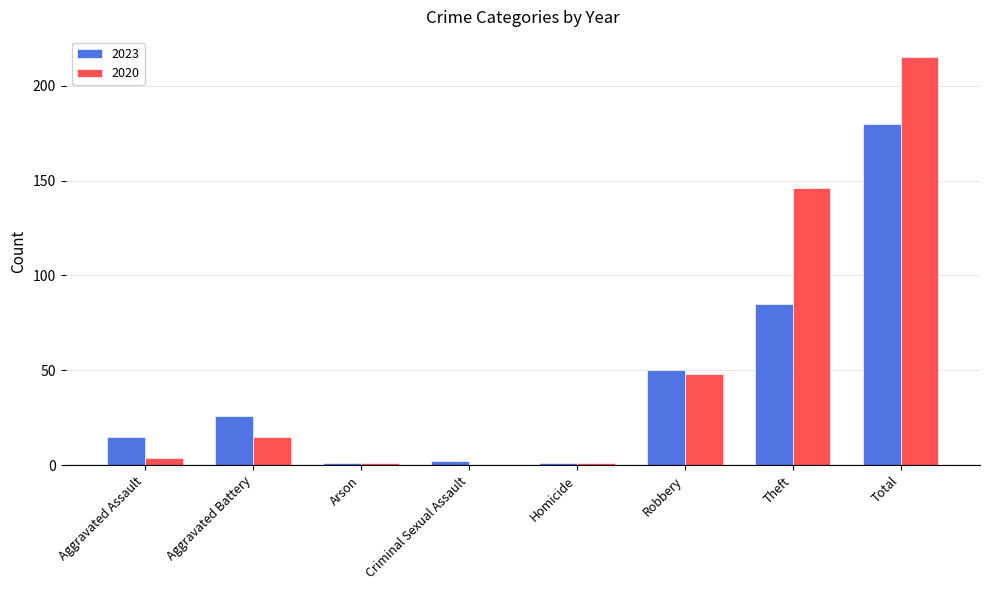

What is the sum of all 2023 values?

360